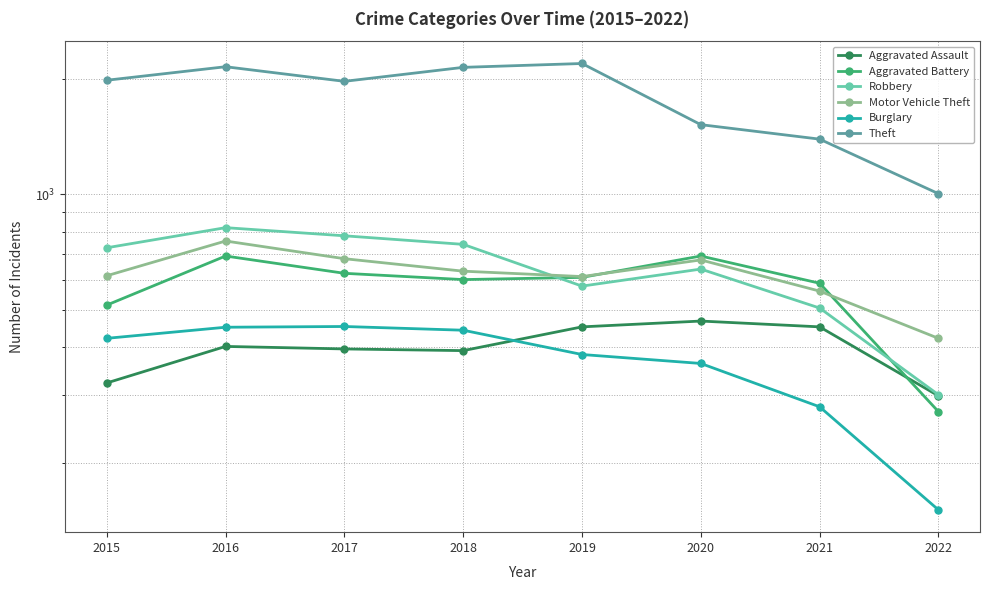

Which series has the widest spread of values?

Theft